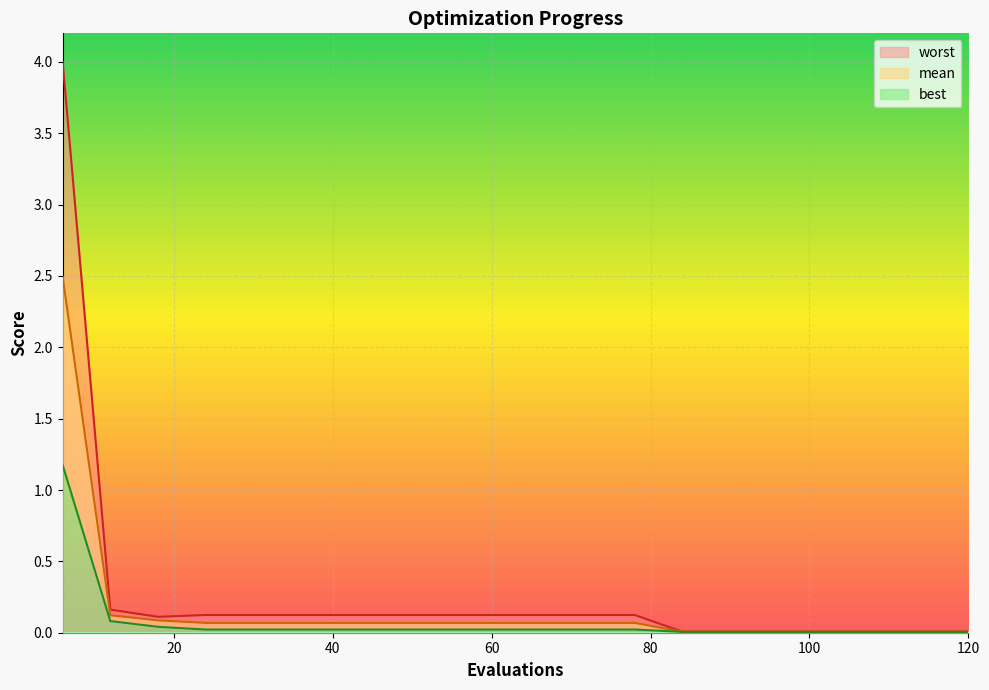

How many categories are shown in the chart?

20